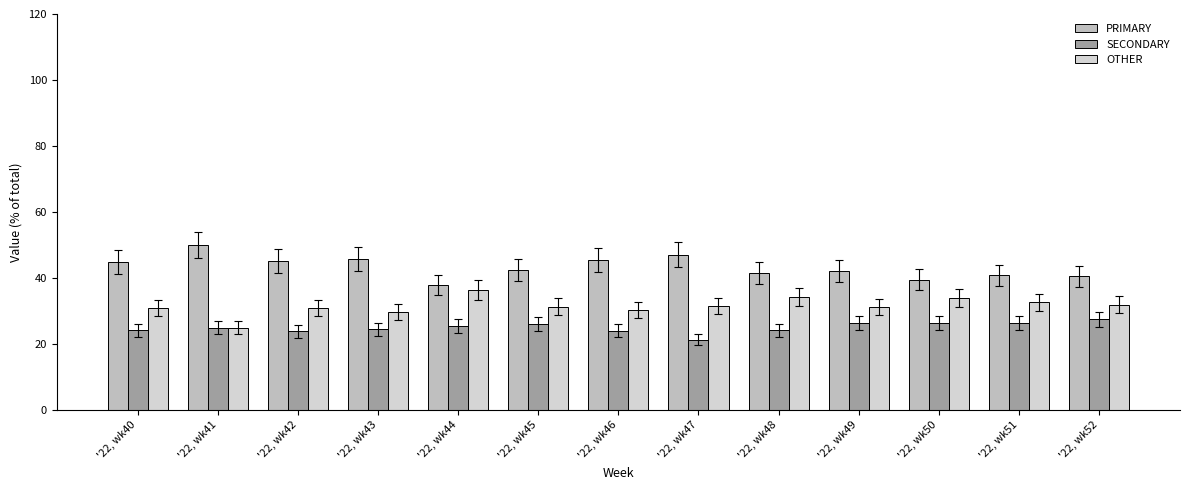

The value of PRIMARY at '22, wk47 is 47.1. True or false?

True